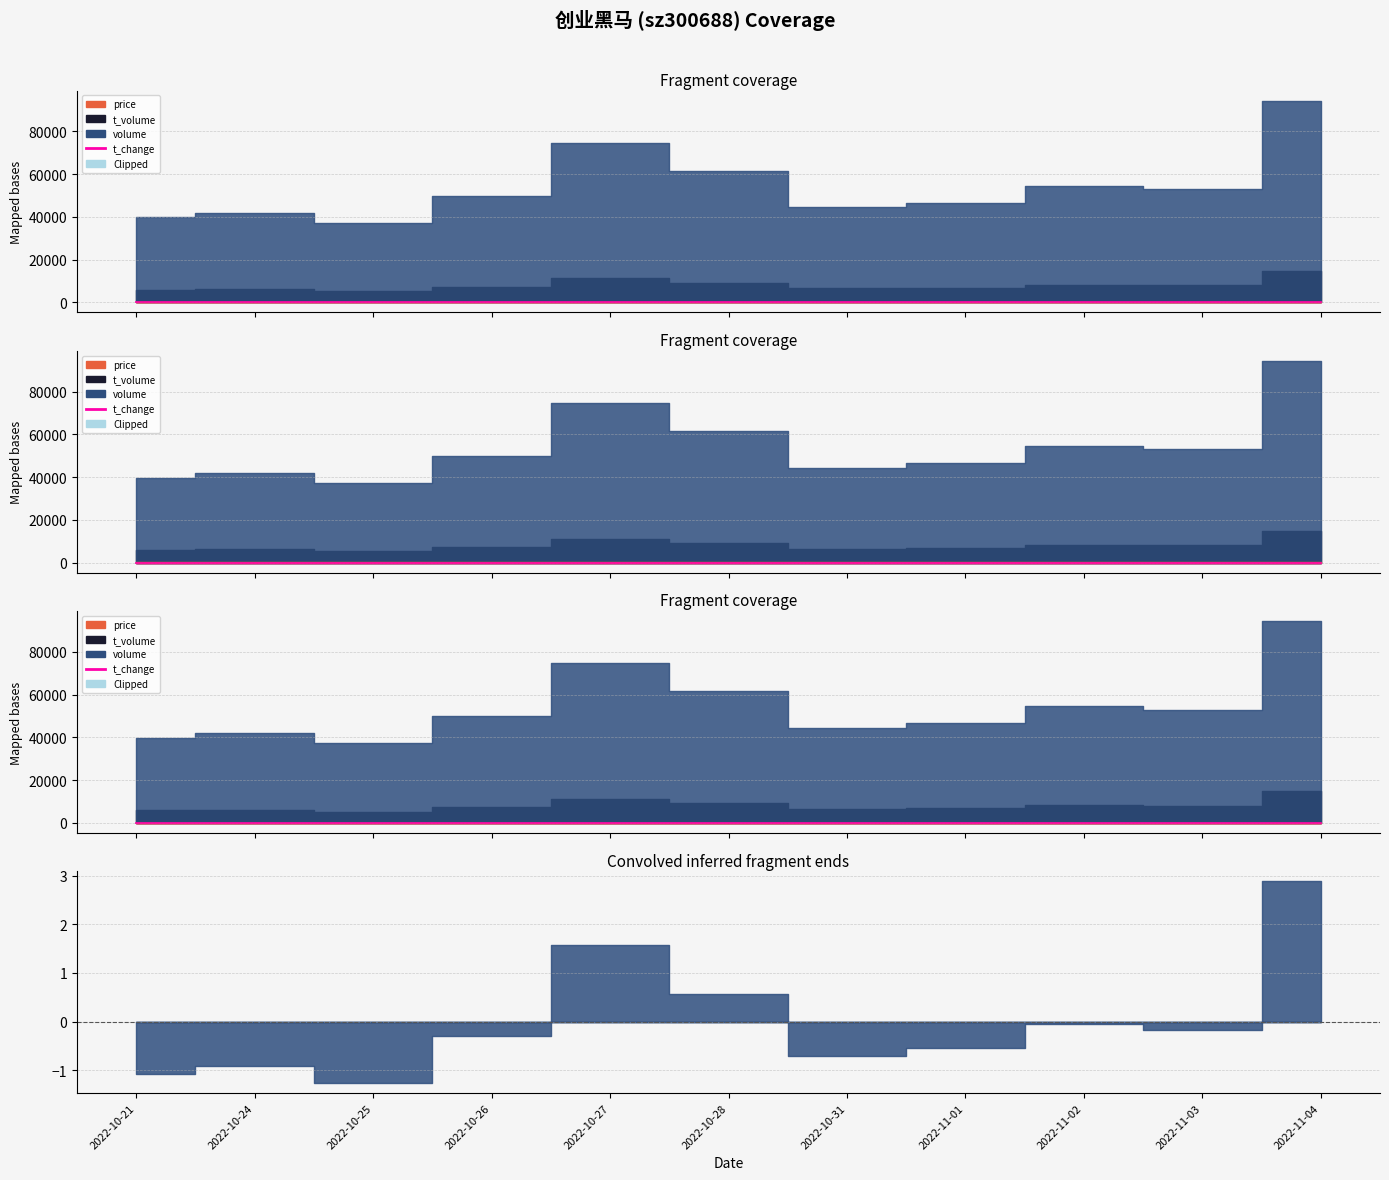

Rank the series at 2022-11-03 from highest to lowest value.

volume, t_volume, price, t_change